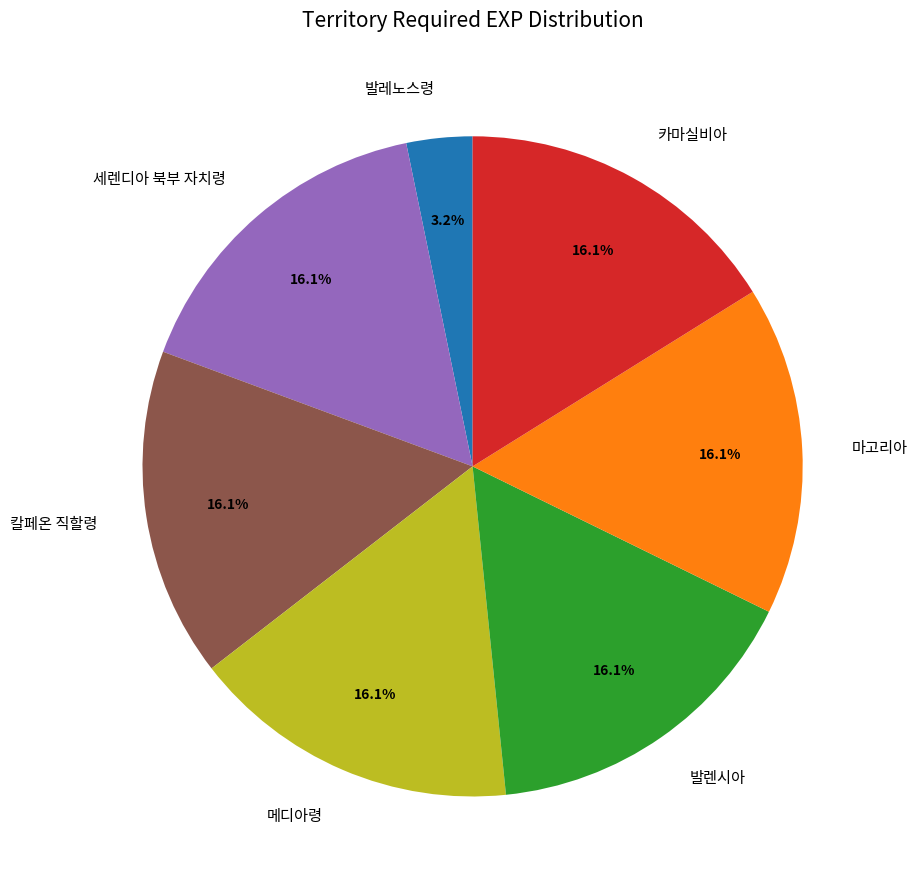

What is the ratio of the value at 세렌디아 북부 자치령 to the value at 카마실비아?

1.0